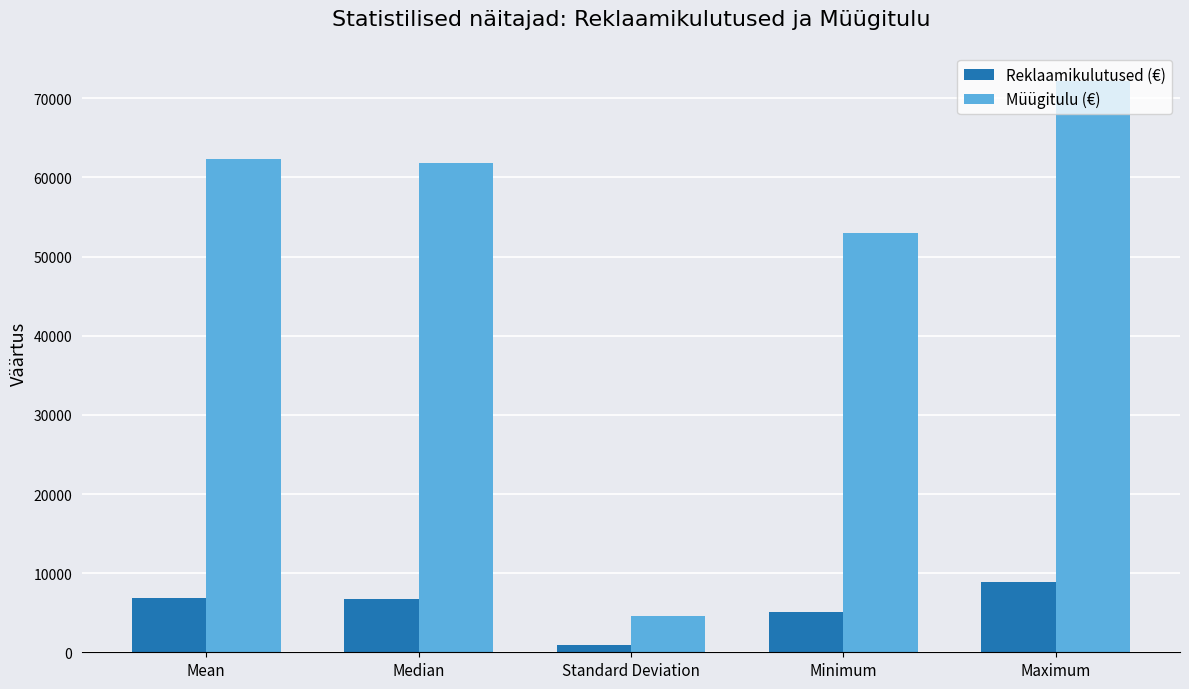

How many values in the Müügitulu (€) series are below 61814?

2